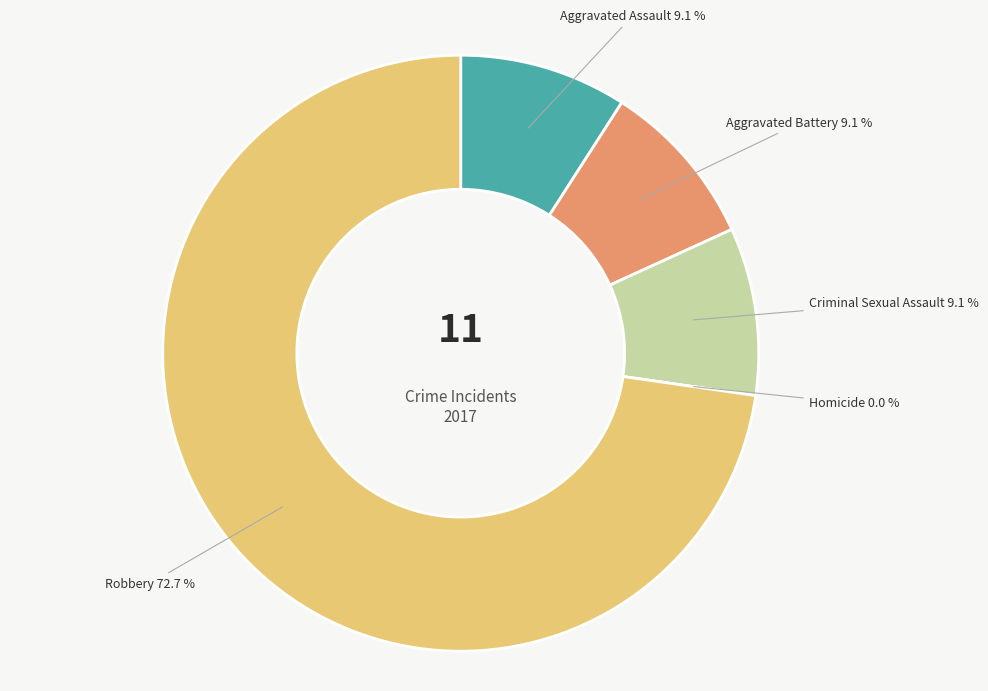

Do Robbery and Homicide together represent more than half of the pie?

Yes